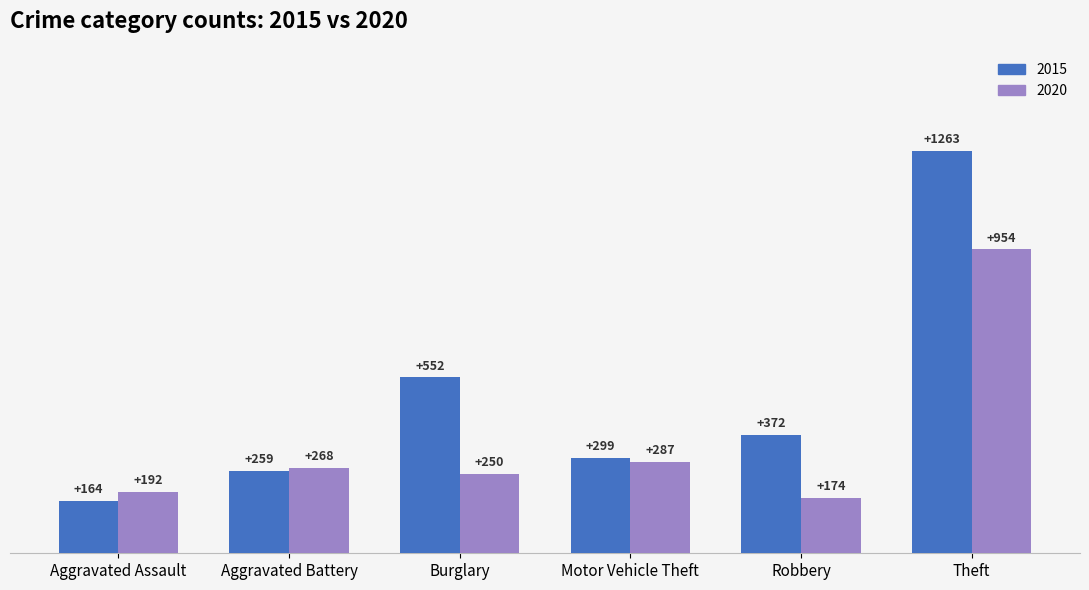

Reading right to left, what are all the values shown in this chart?

2015: 1263	372	299	552	259	164
2020: 954	174	287	250	268	192